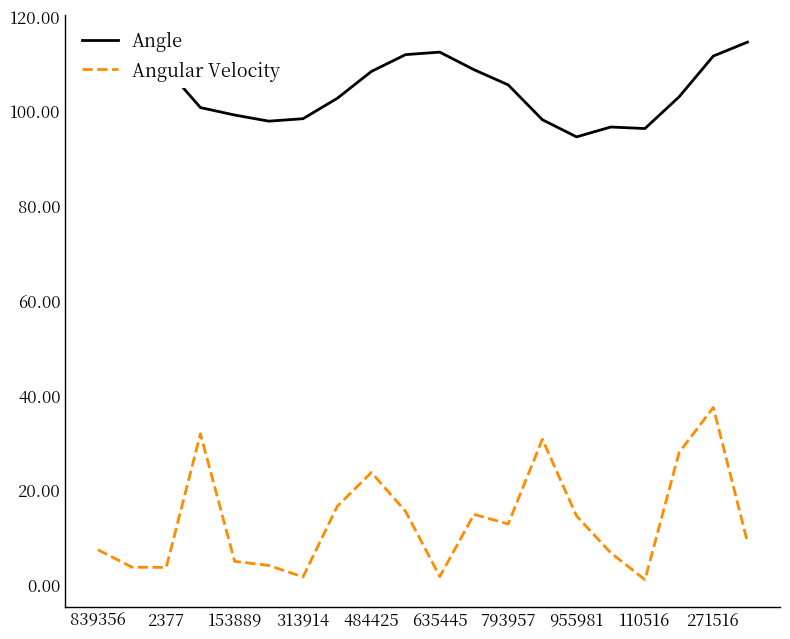

Which series has the largest range (max minus min)?

Angular Velocity